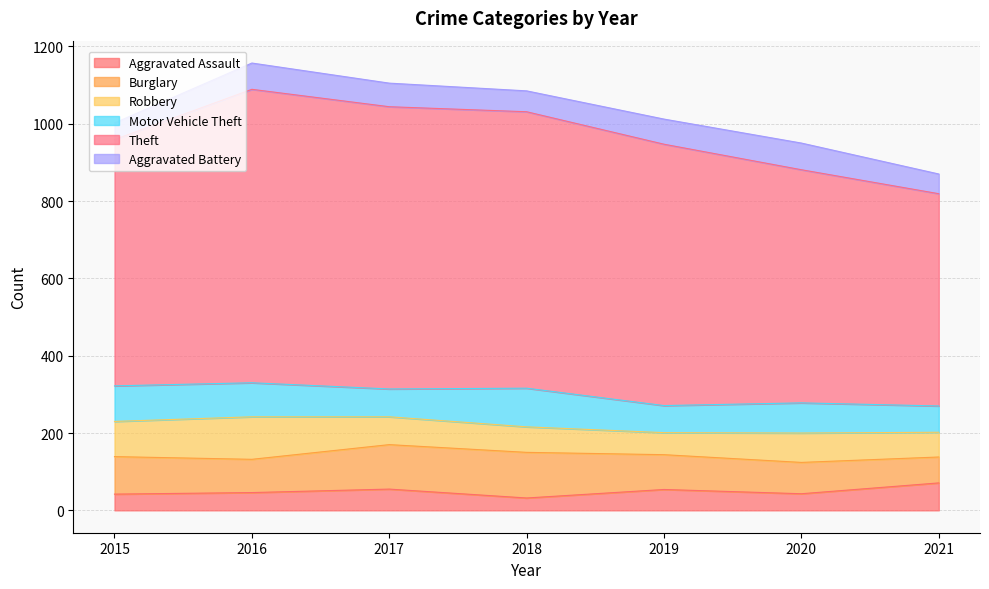

What is the total value across all series at 2019?

1012